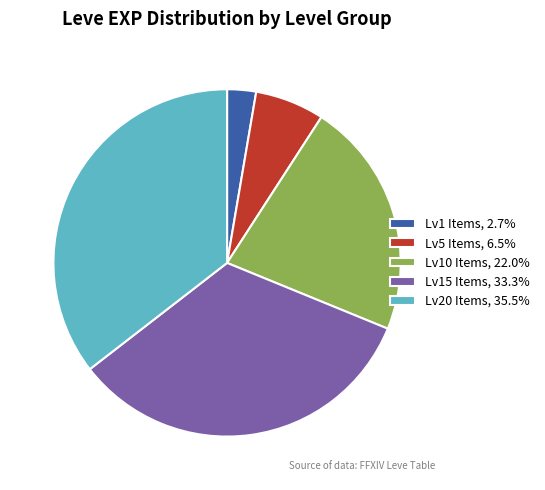

How many slices are in this pie chart?

5